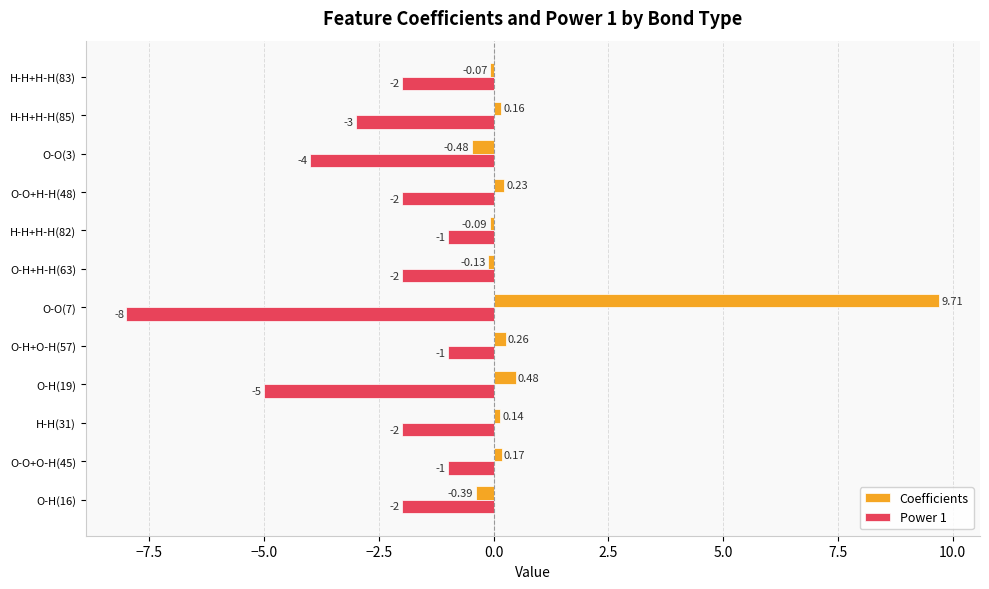

At which category is the sum across all series the highest?

O-O(7)